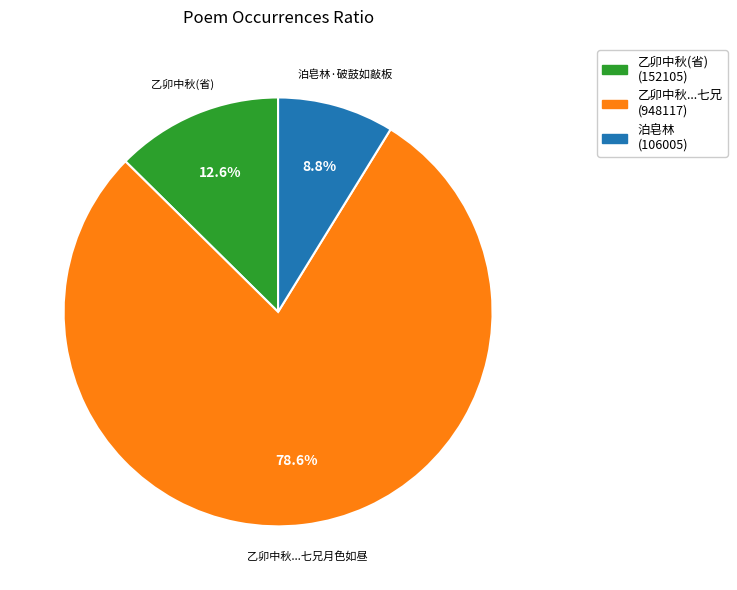

What portion of the pie excludes 乙卯中秋...七兄月色如昼?

21.4%